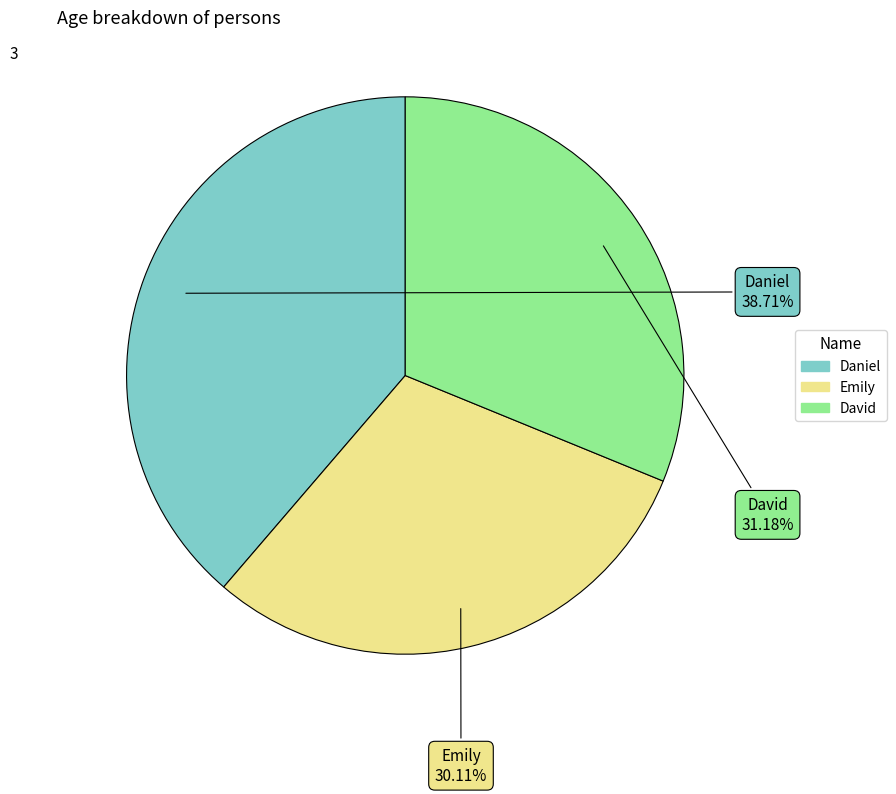

The Emily slice represents 30% of the pie. True or false?

True